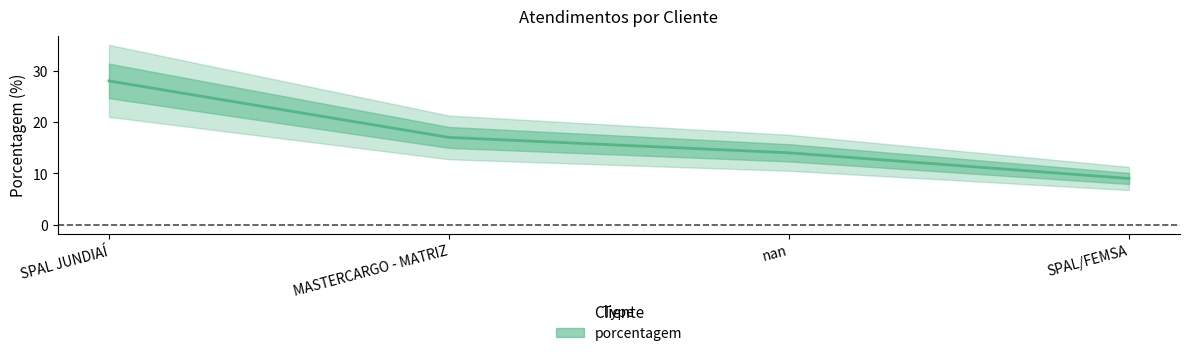

What is the minimum value shown in the chart?

9